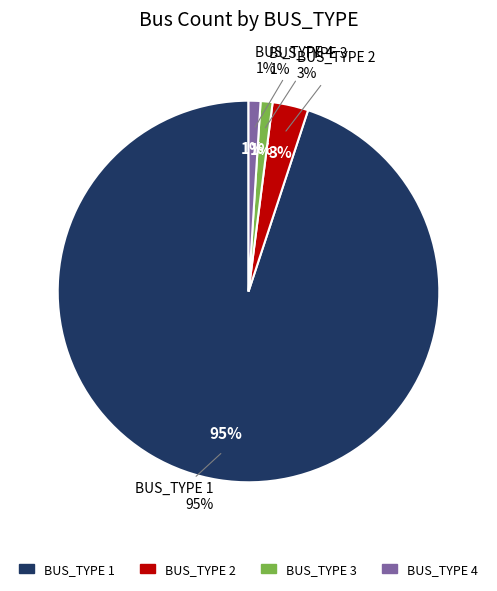

Which category accounts for the majority?

BUS_TYPE 1